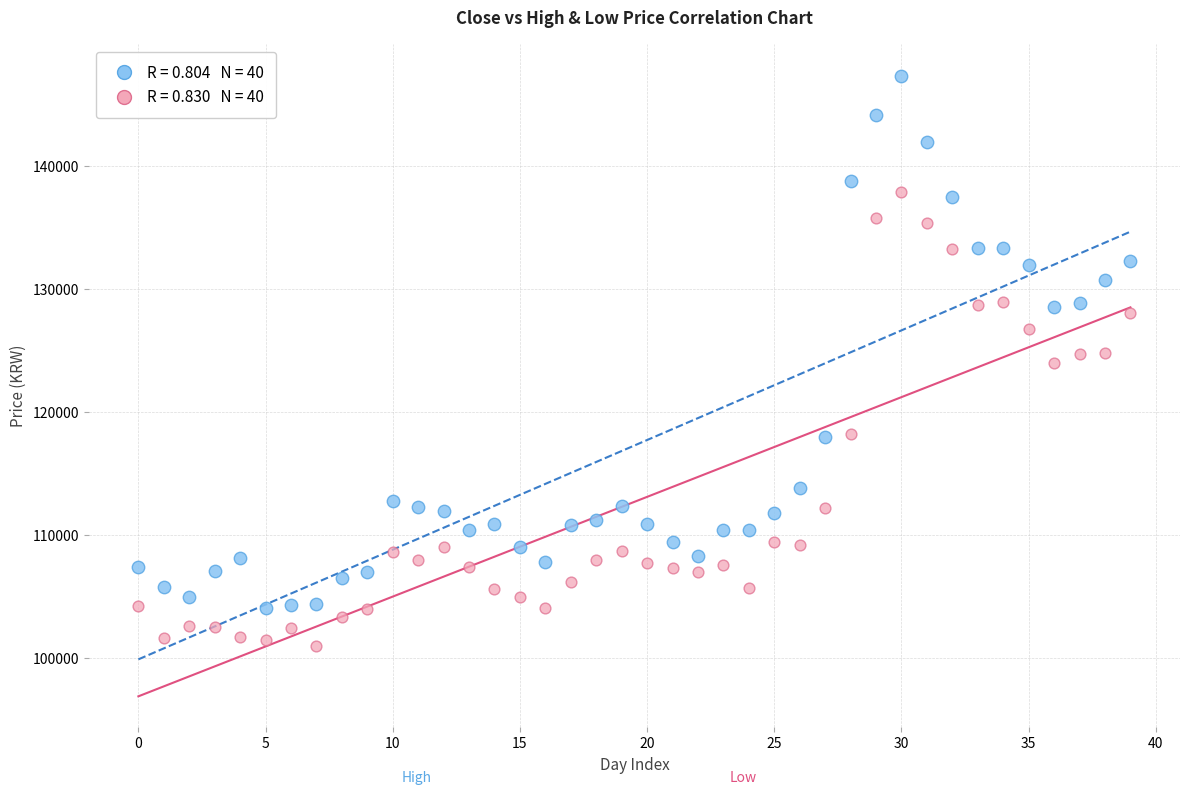

Across all data points, what is the range of Y values (max minus min)?

46400